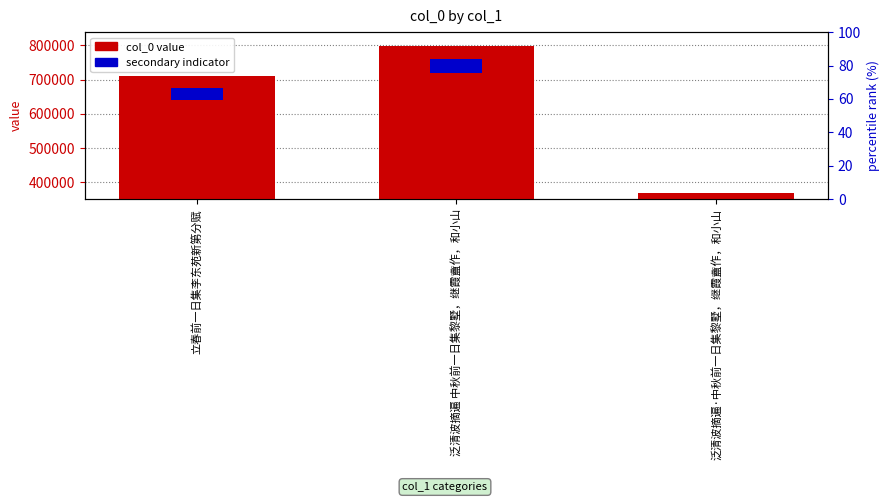

What is the label of the 1st bar from the left?

立春前一日集李东苑新第分赋